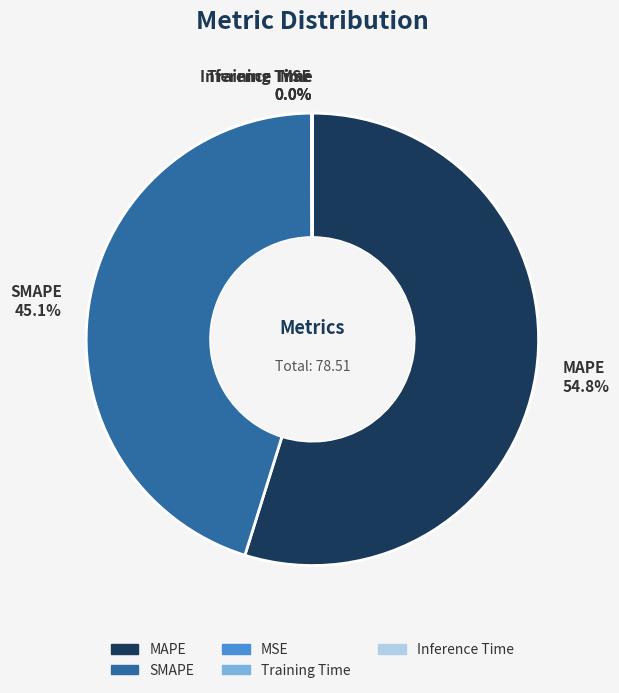

What percentage is NOT represented by SMAPE?

54.9%